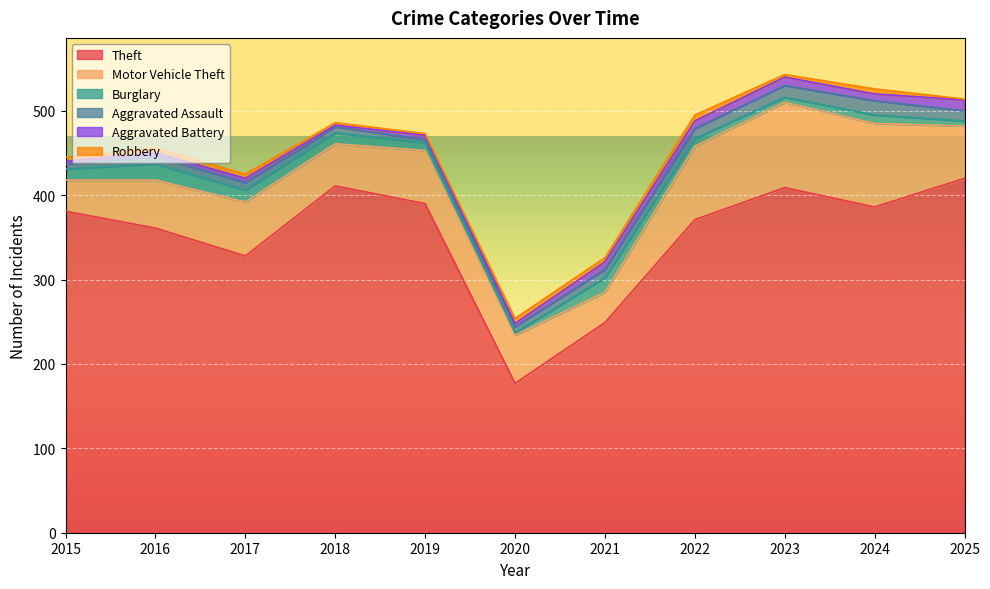

What is the spread (max minus min) of values at 2017?

323